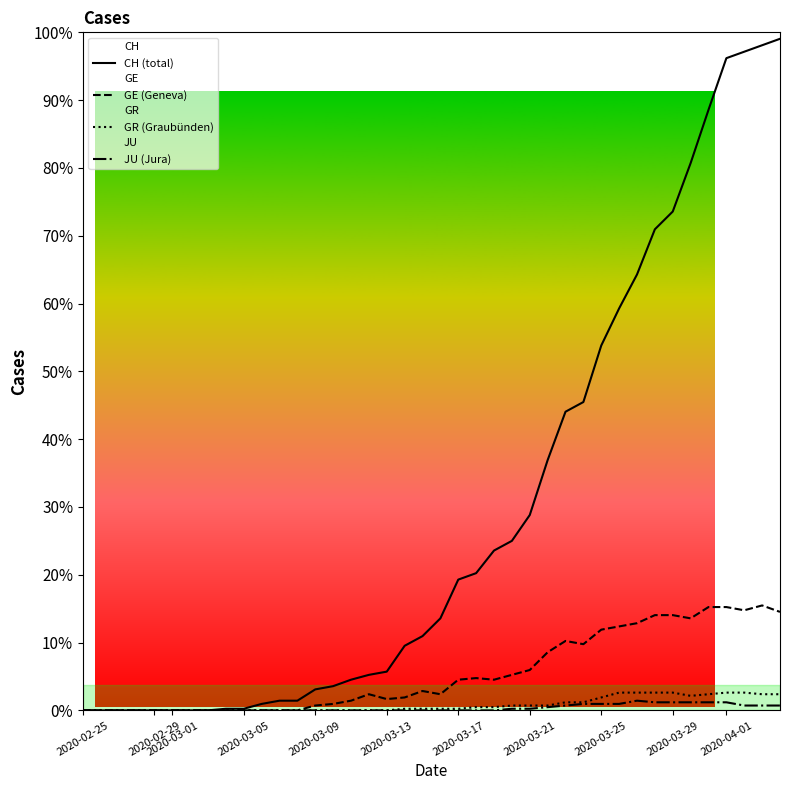

How many interior local peaks does the GE (Geneva) series have?

5